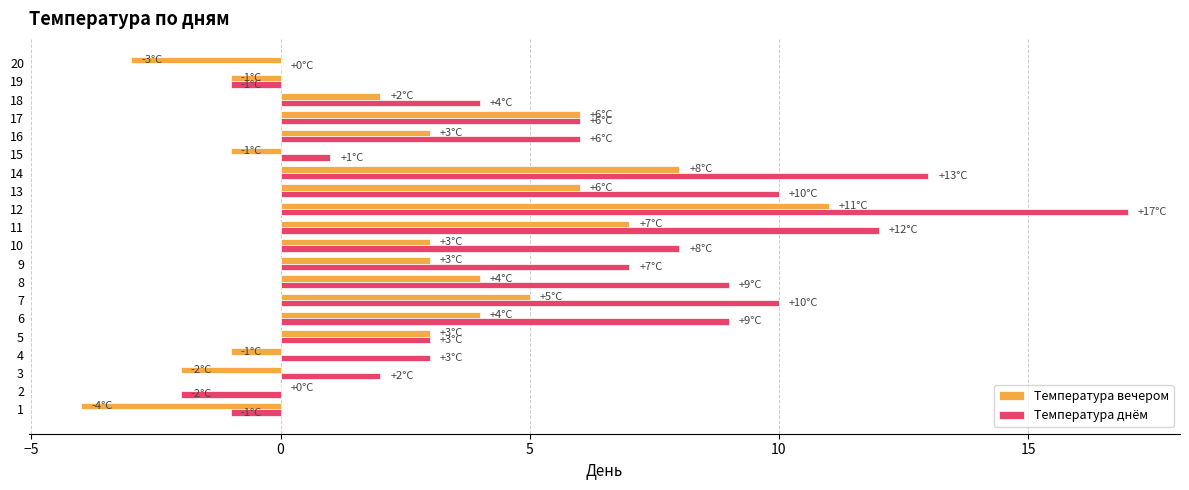

Between 11 and 18, which series saw the biggest shift?

Температура днём